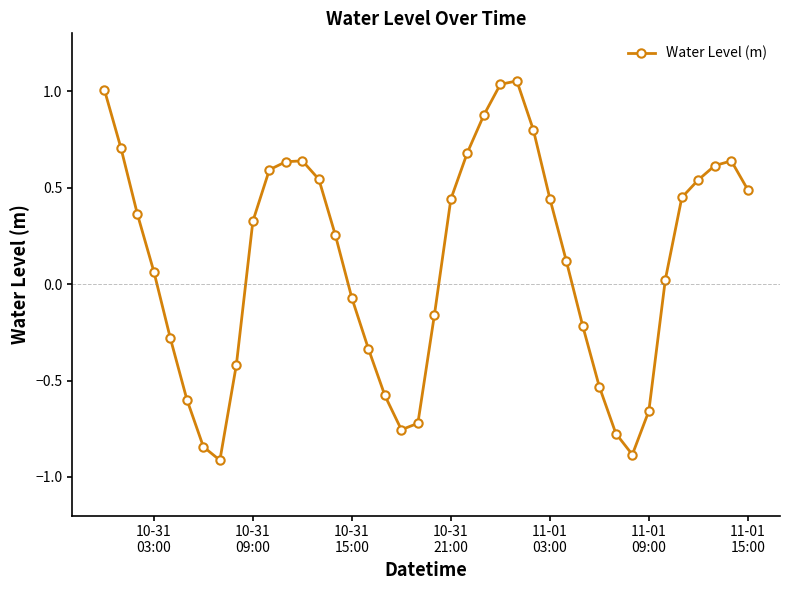

What is the difference between the maximum and second lowest values?

1.9